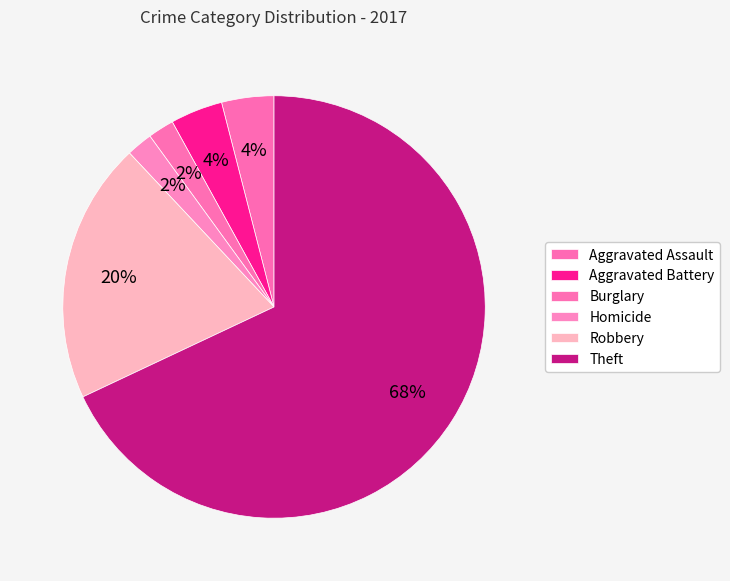

Which slice is the largest?

Theft